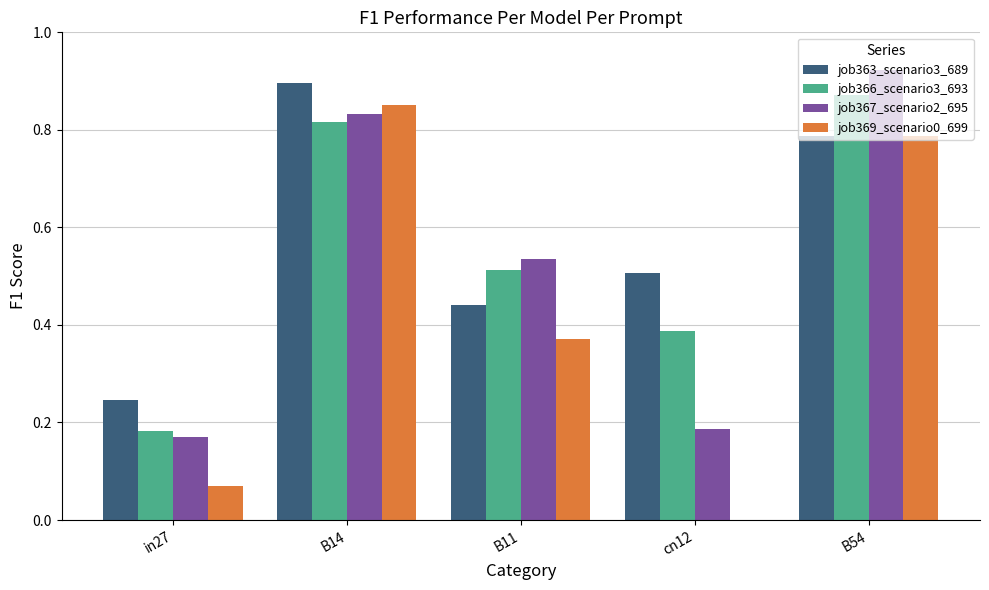

Which label corresponds to the largest value in the chart?

B54